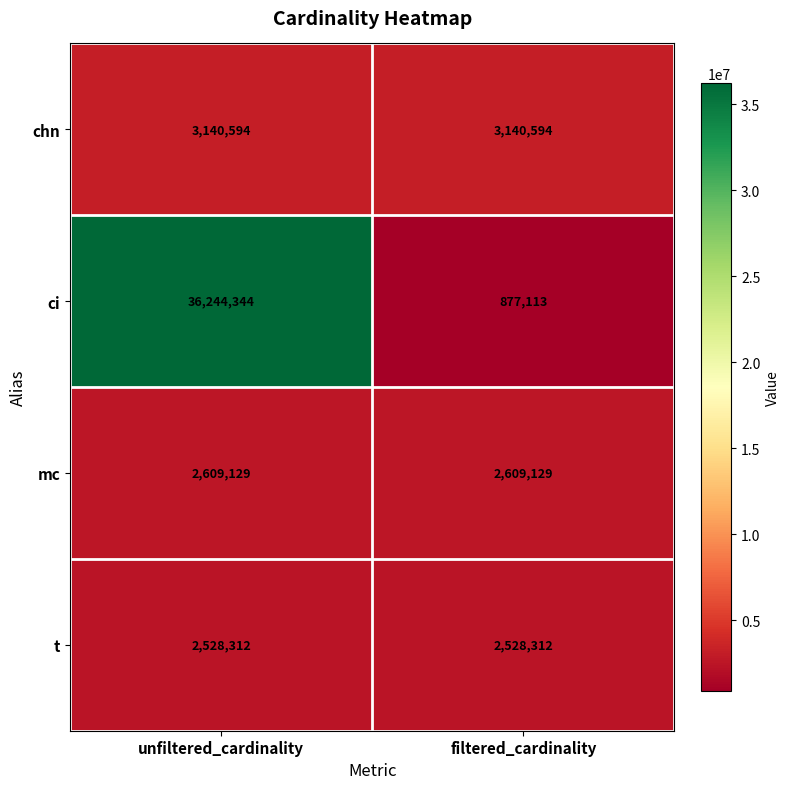

The value of mc at unfiltered_cardinality is 936398. True or false?

False